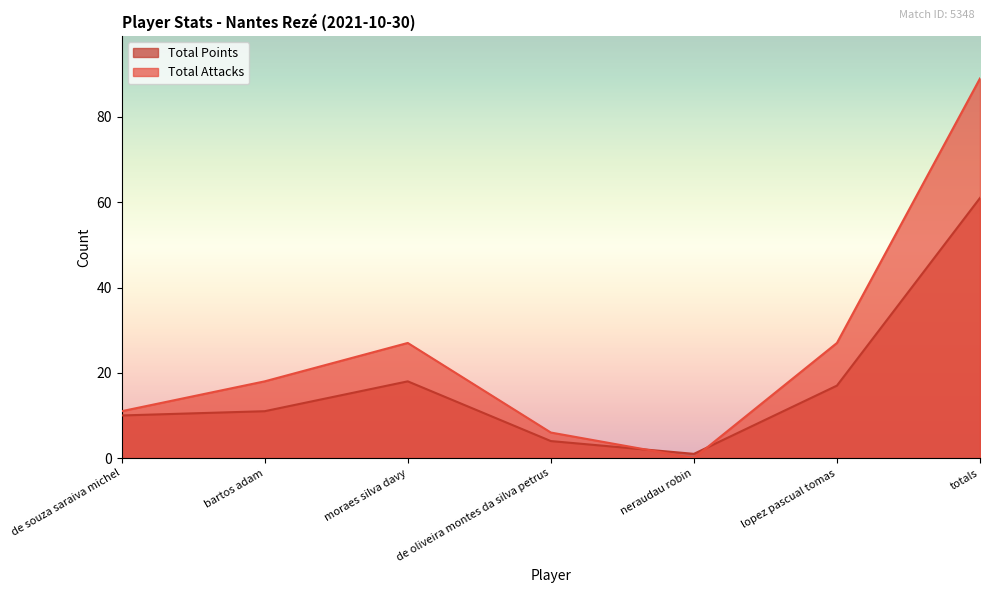

True or false: Total Points and Total Attacks intersect in this chart.

True